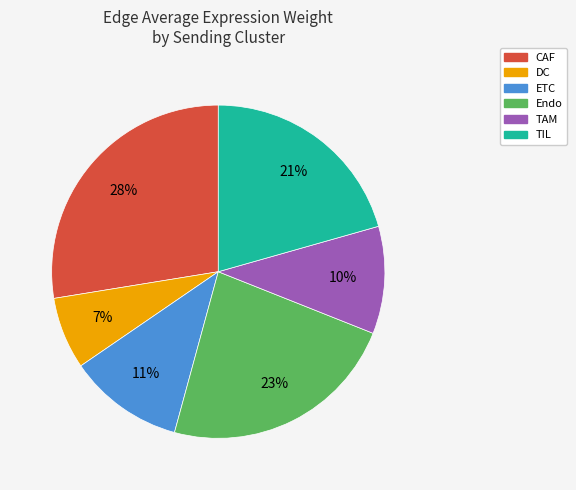

The CAF slice represents 12% of the pie. True or false?

False